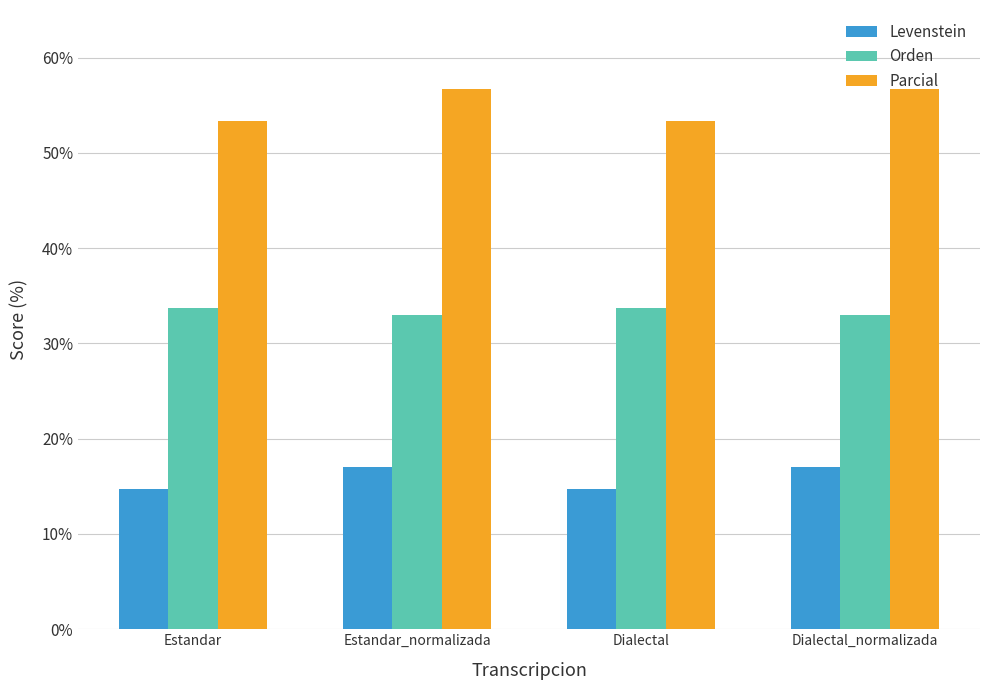

Is the value of Orden at Dialectal greater than the value of Levenstein at Dialectal?

Yes